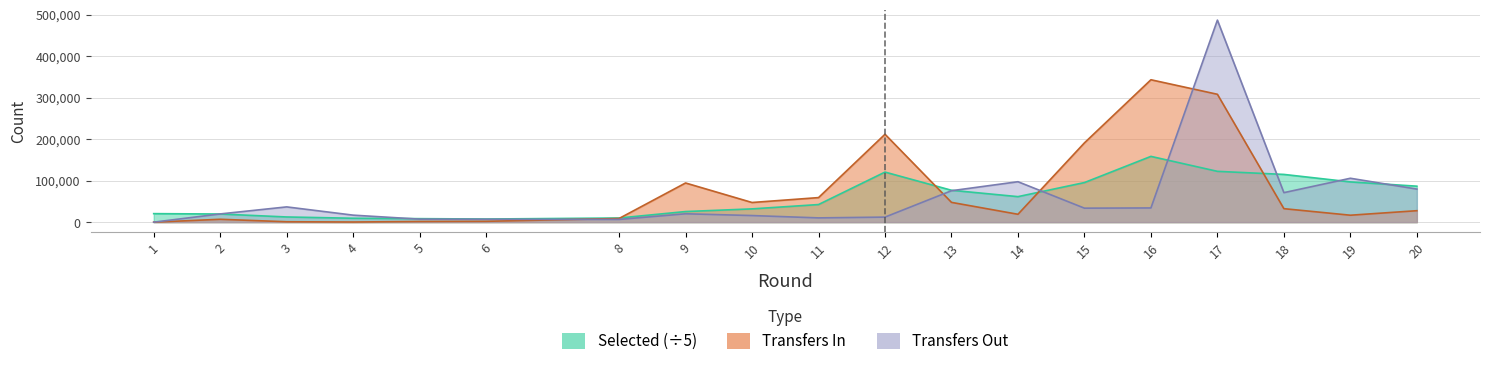

Is the value of selected at 4 greater than the value of transfers_out at 15?

No